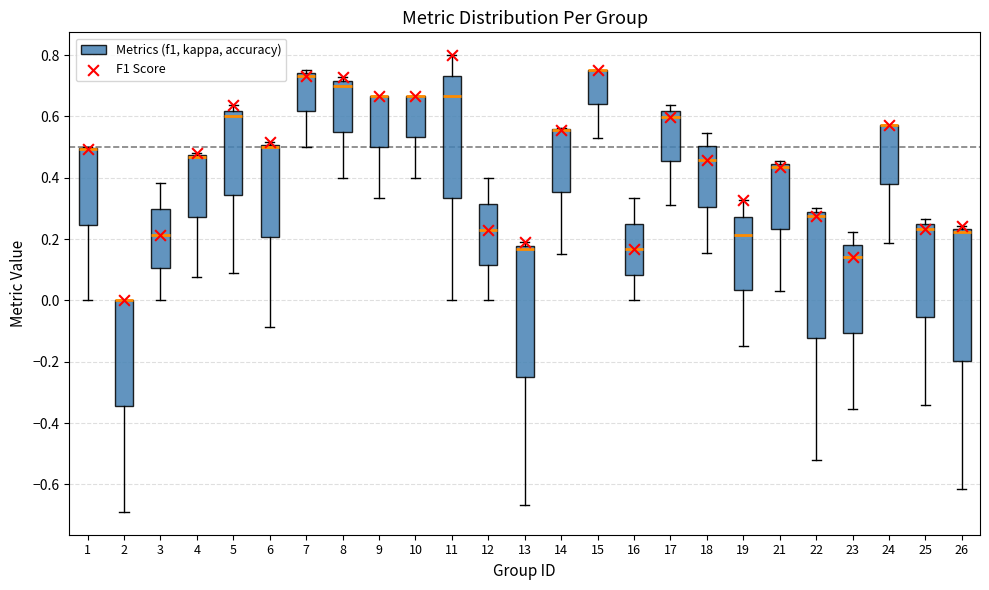

Reading left to right, read every box against the y-axis: the position of its median line, the range the box covers, and the ends of its whiskers. The values are not printed on the chart, so give them approximately, as read against the axis.

1: median 0.50 (drawn on the box's upper edge), box 0.24 to 0.50, whiskers 0.00 to 0.50
2: median 0.00 (drawn on the box's upper edge), box -0.34 to 0.00, whiskers -0.68 to 0.00
3: median 0.22, box 0.10 to 0.30, whiskers 0.00 to 0.38
4: median 0.46, box 0.28 to 0.48, whiskers 0.08 to 0.48 (just above the box's upper edge)
5: median 0.60, box 0.34 to 0.62, whiskers 0.10 to 0.64
6: median 0.50 (just below the box's upper edge), box 0.20 to 0.50, whiskers -0.08 to 0.52
7: median 0.74 (just below the box's upper edge), box 0.62 to 0.74, whiskers 0.50 to 0.76
8: median 0.70, box 0.56 to 0.72, whiskers 0.40 to 0.72 (just above the box's upper edge)
9: median 0.66 (drawn on the box's upper edge), box 0.50 to 0.66, whiskers 0.34 to 0.66
10: median 0.66 (drawn on the box's upper edge), box 0.54 to 0.66, whiskers 0.40 to 0.66
11: median 0.66, box 0.34 to 0.74, whiskers 0.00 to 0.80
12: median 0.22, box 0.12 to 0.32, whiskers 0.00 to 0.40
13: median 0.16, box -0.24 to 0.18, whiskers -0.66 to 0.20
14: median 0.56 (drawn on the box's upper edge), box 0.36 to 0.56, whiskers 0.16 to 0.56
15: median 0.76 (drawn on the box's upper edge), box 0.64 to 0.76, whiskers 0.52 to 0.76
16: median 0.16, box 0.08 to 0.26, whiskers 0.00 to 0.34
17: median 0.60, box 0.46 to 0.62, whiskers 0.32 to 0.64
18: median 0.46, box 0.30 to 0.50, whiskers 0.16 to 0.54
19: median 0.22, box 0.04 to 0.28, whiskers -0.14 to 0.32
21: median 0.44 (just below the box's upper edge), box 0.24 to 0.44, whiskers 0.02 to 0.46
22: median 0.28 (just below the box's upper edge), box -0.12 to 0.28, whiskers -0.52 to 0.30
23: median 0.14, box -0.10 to 0.18, whiskers -0.36 to 0.22
24: median 0.58 (drawn on the box's upper edge), box 0.38 to 0.58, whiskers 0.18 to 0.58
25: median 0.24, box -0.06 to 0.26, whiskers -0.34 to 0.26 (just above the box's upper edge)
26: median 0.22, box -0.20 to 0.24, whiskers -0.62 to 0.24 (just above the box's upper edge)